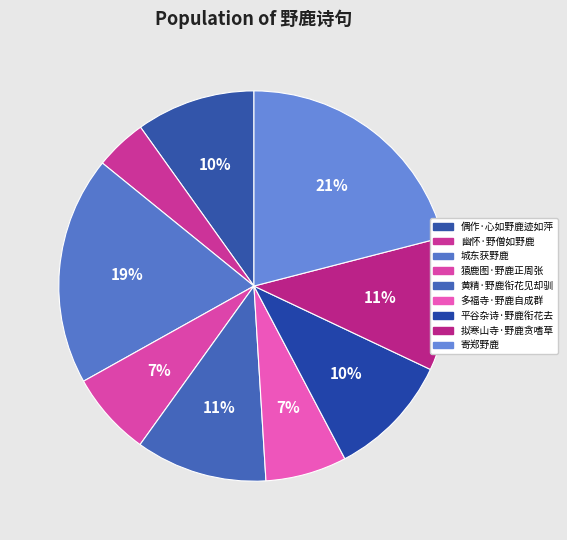

To the nearest percent, what is the difference between the largest and smallest slice percentages?

17%